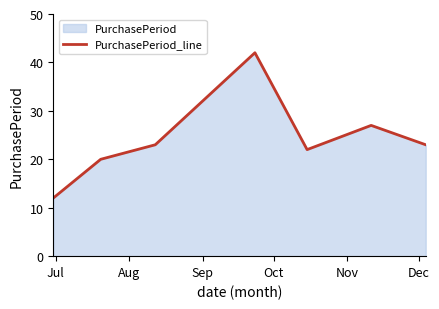

How many interior local valleys (lower than both neighbors) does the data have?

1